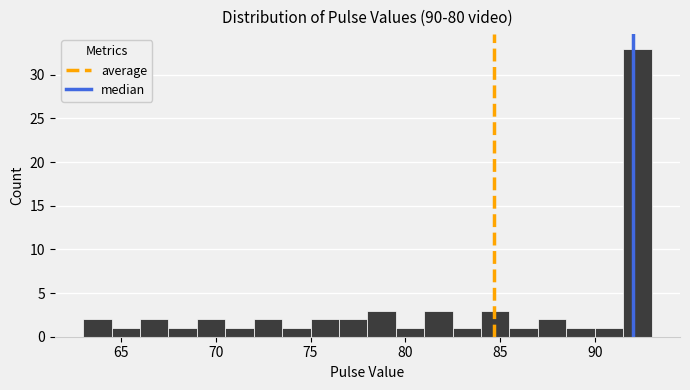

Read against the x-axis, roughly where is the centre of the tallest bar?

92.5